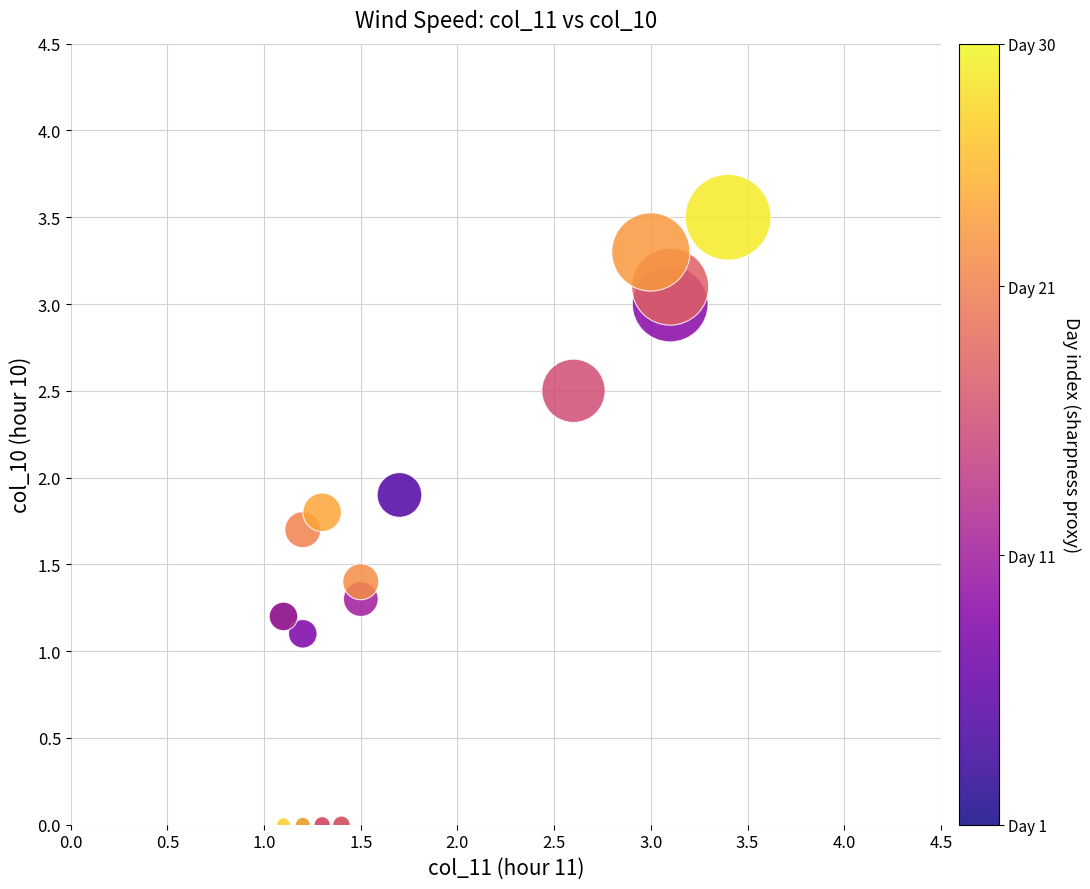

What Y value in the scatter plot is closest to 1?

1.1